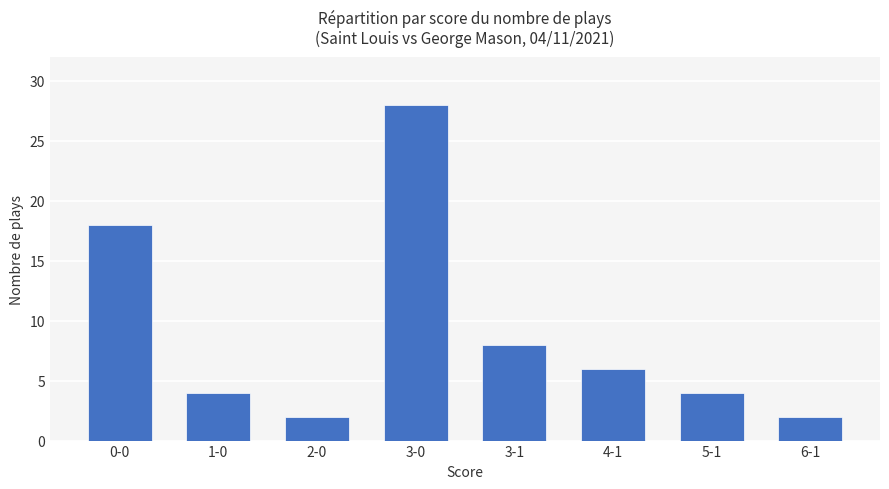

What is the label of the 7th bar from the right?

1-0